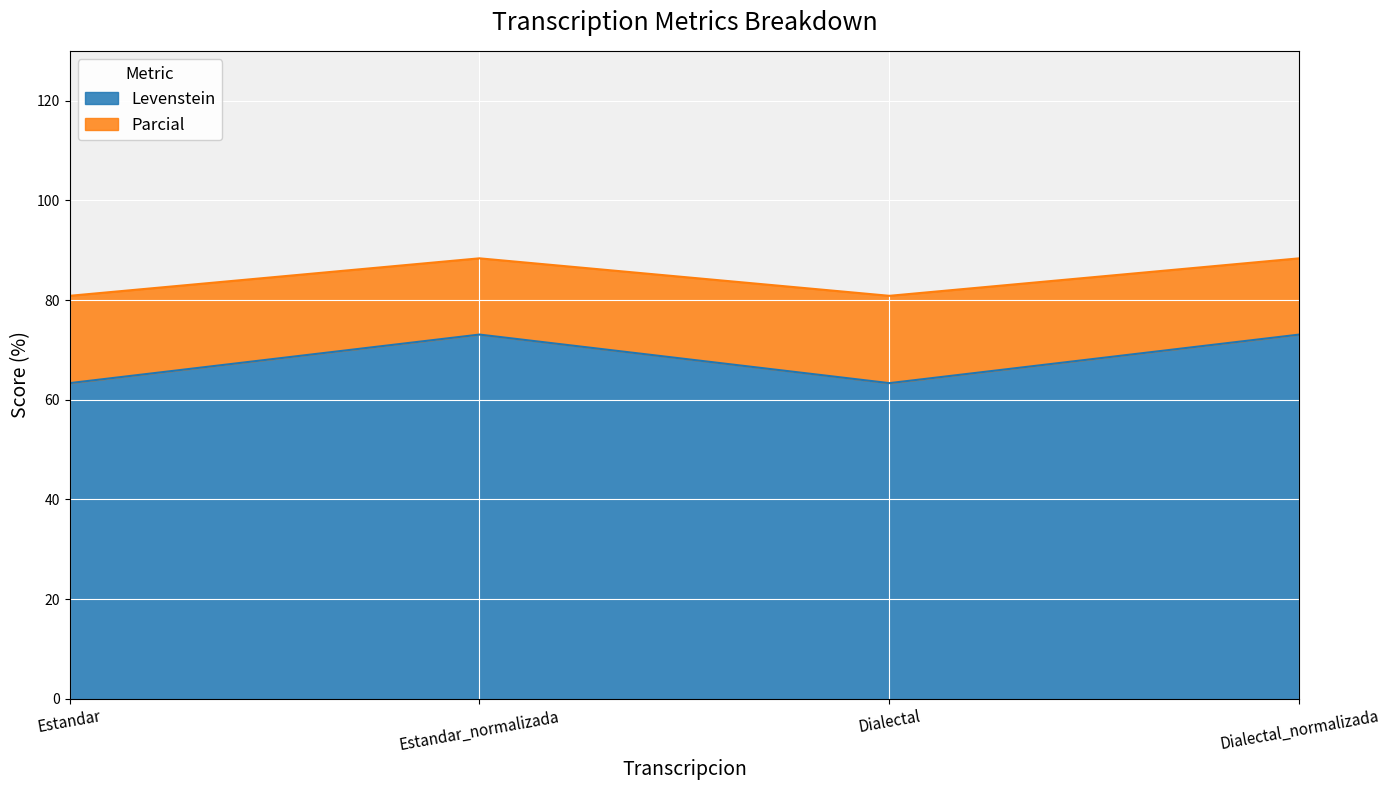

What is the approximate value of Levenstein at Dialectal_normalizada?

73.1